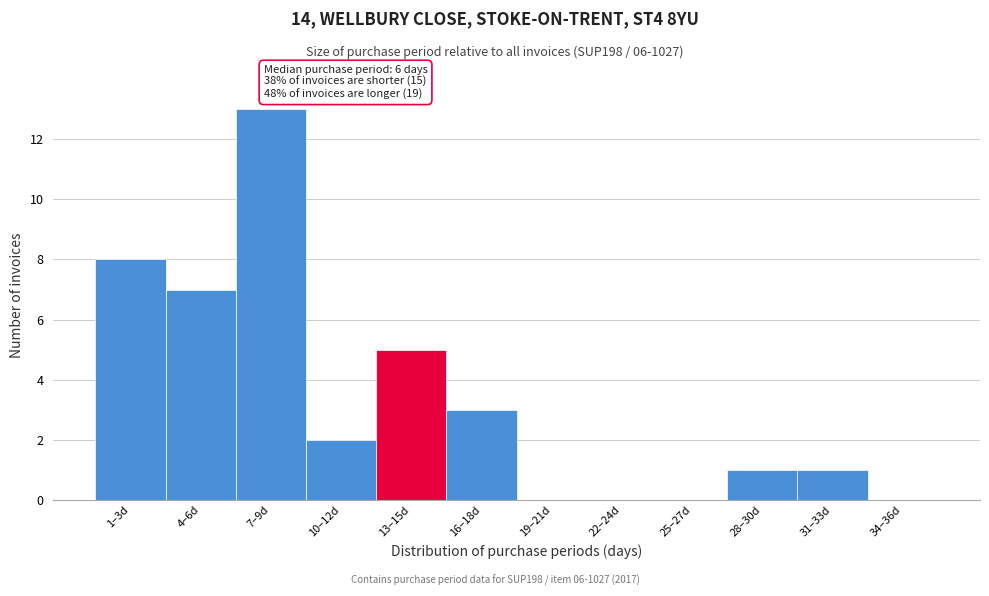

Reading left to right, extract all data points from this chart.

1–3d=8	4–6d=7	7–9d=13	10–12d=2	13–15d=5	16–18d=3	19–21d=0	22–24d=0	25–27d=0	28–30d=1	31–33d=1	34–36d=0